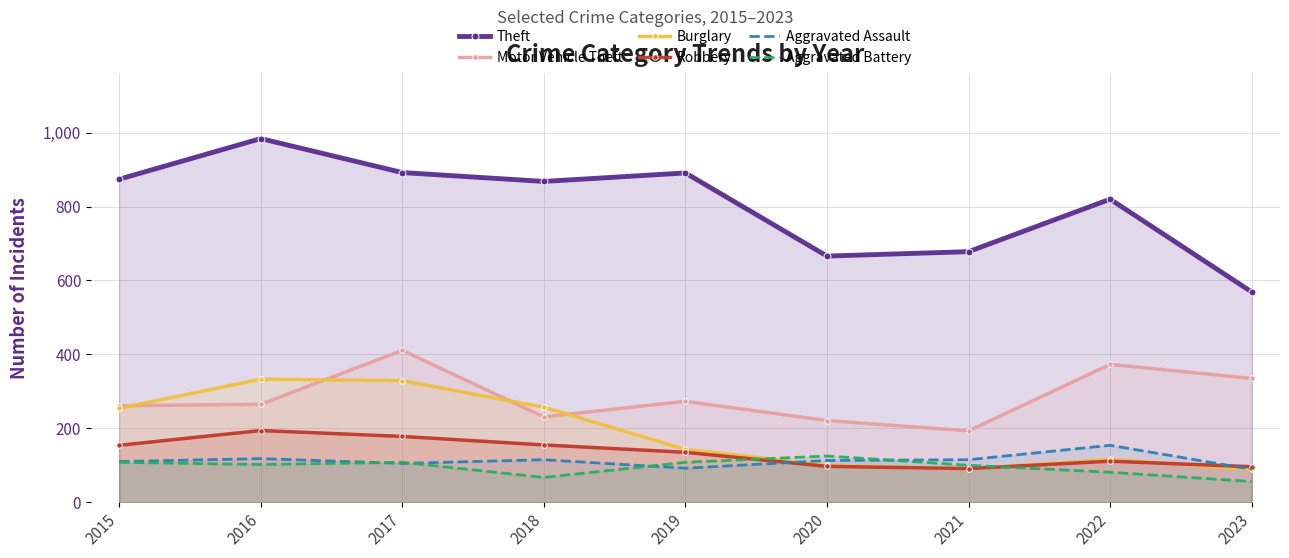

Does the chart have visible grid lines?

Yes